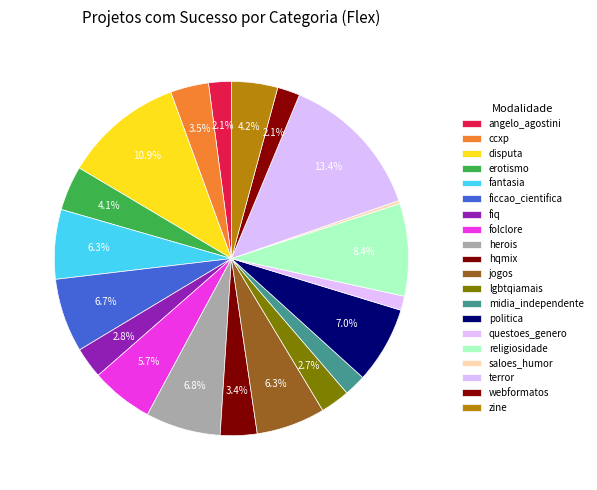

To the nearest percent, what is the difference between the religiosidade and fantasia slice percentages?

2%